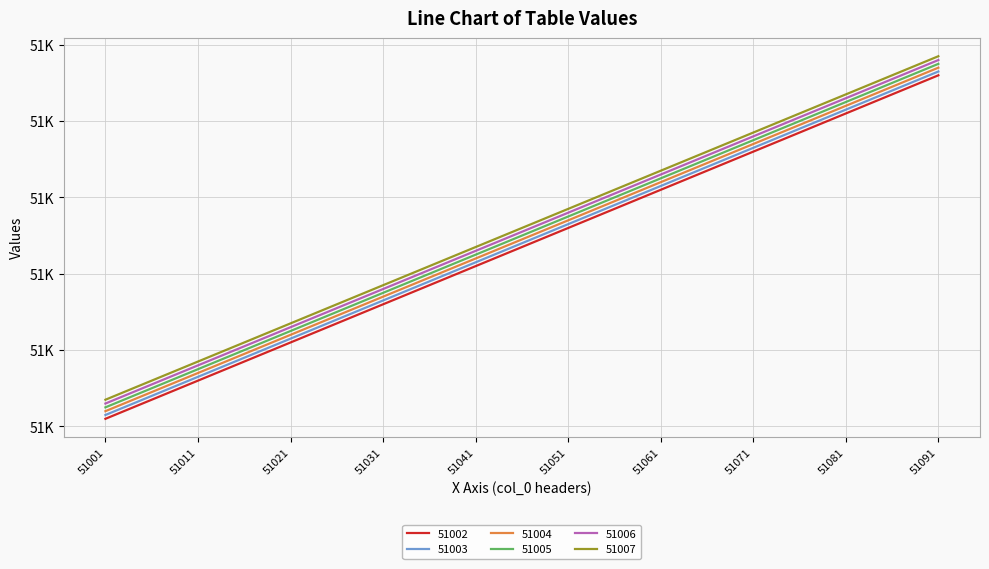

Does the chart display data point markers on the line(s)?

No